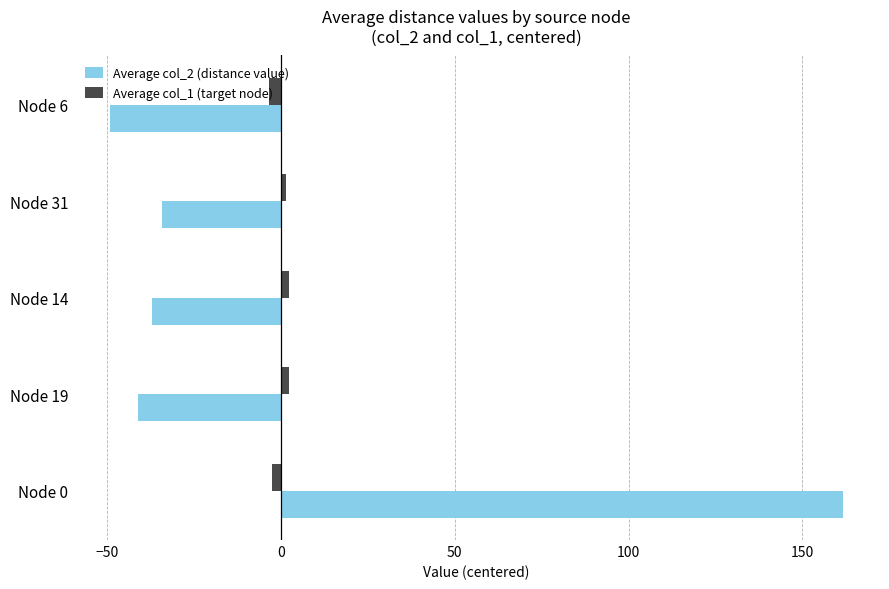

Which series has the widest spread of values?

Average col_2 (distance value)